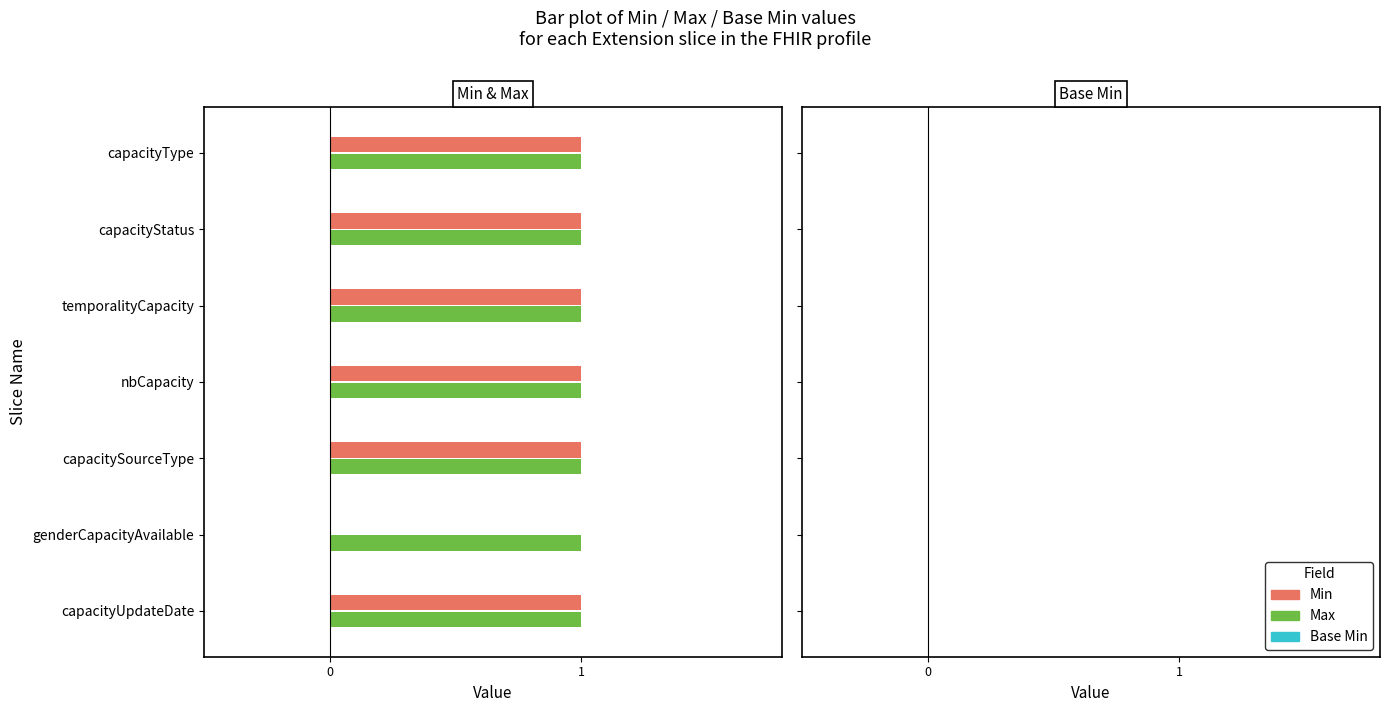

What is the maximum value shown in the chart?

1